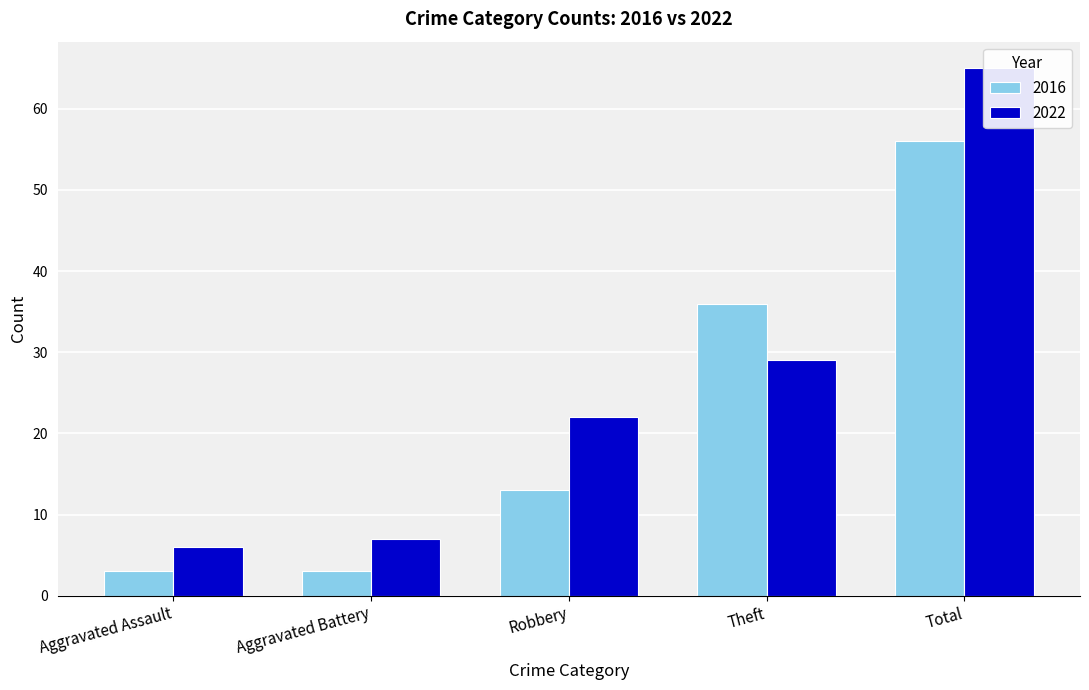

List the series in order of their overall mean, lowest first.

2016, 2022